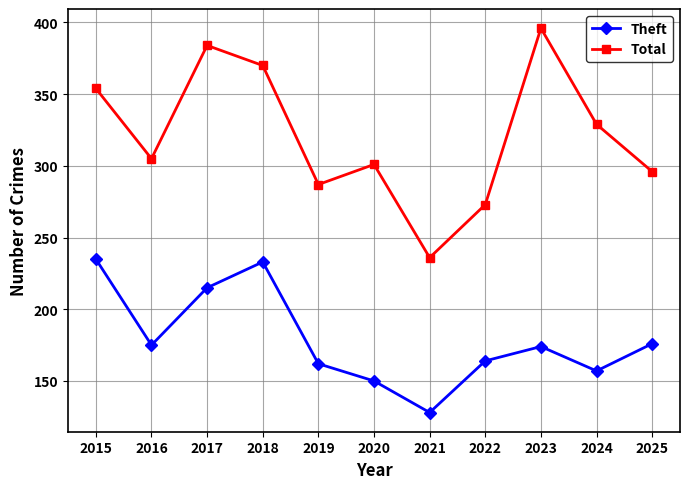

Which label corresponds to the smallest value in the chart?

2021